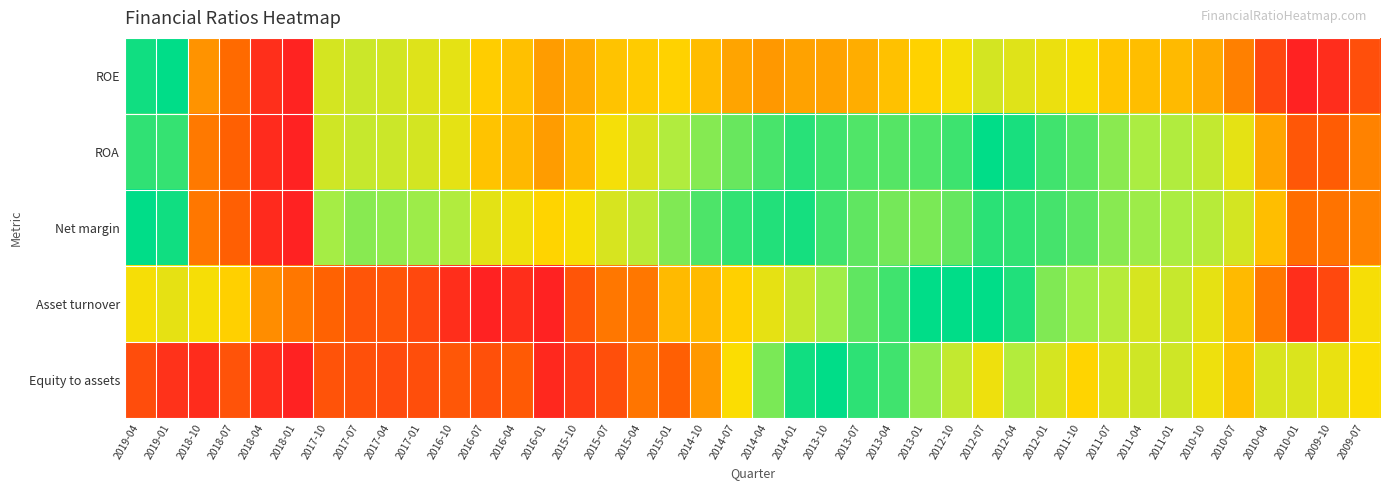

At 2018-04, list the series in order from largest to smallest.

Asset turnover, ROE, Equity to assets, ROA, Net margin